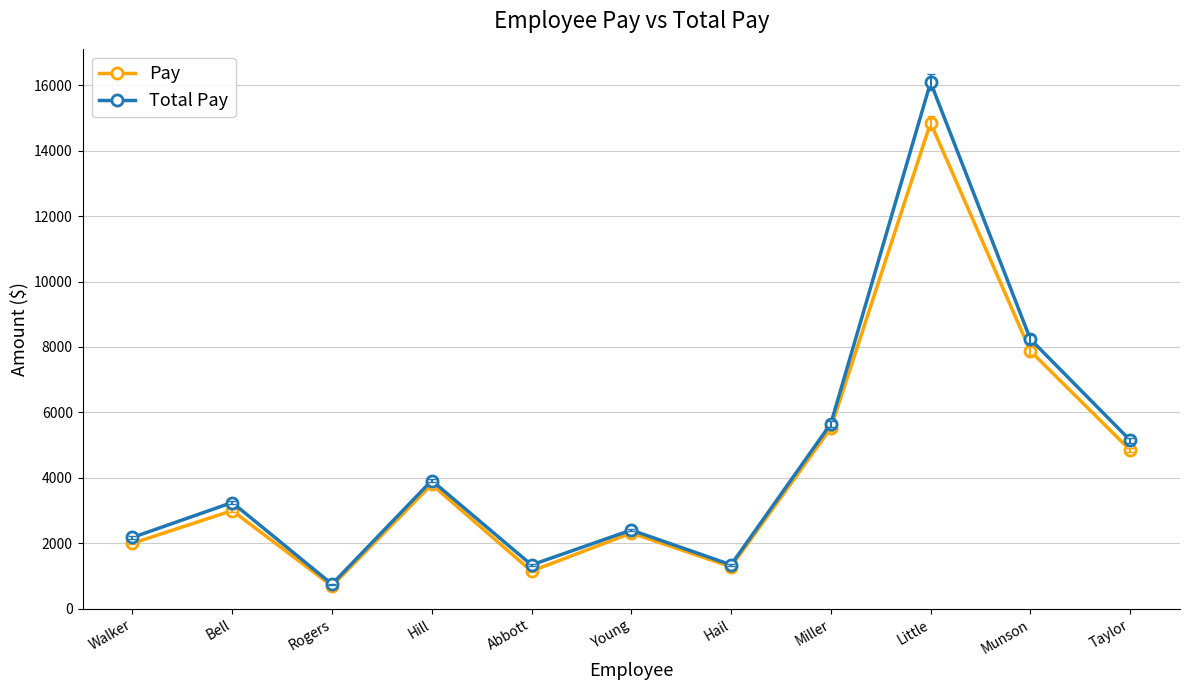

Rank the series by their average value, from lowest to highest.

Pay, Total Pay